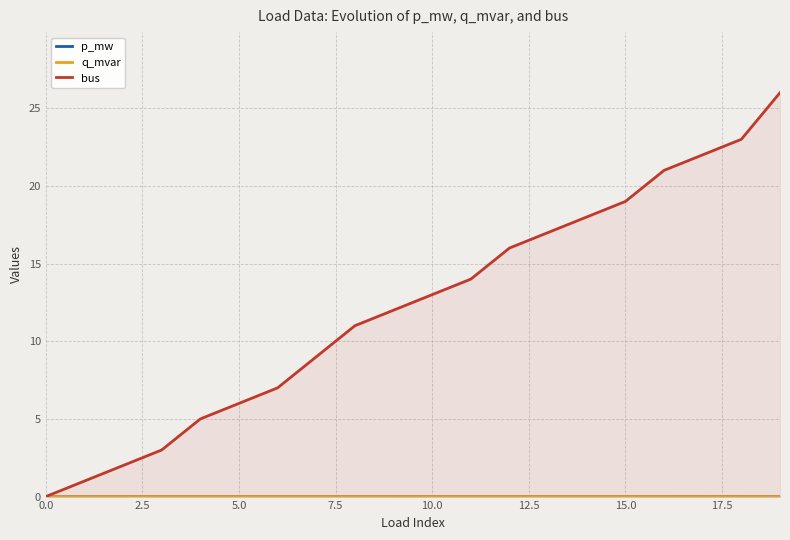

After their last crossing, which series has the higher values: p_mw or bus?

bus